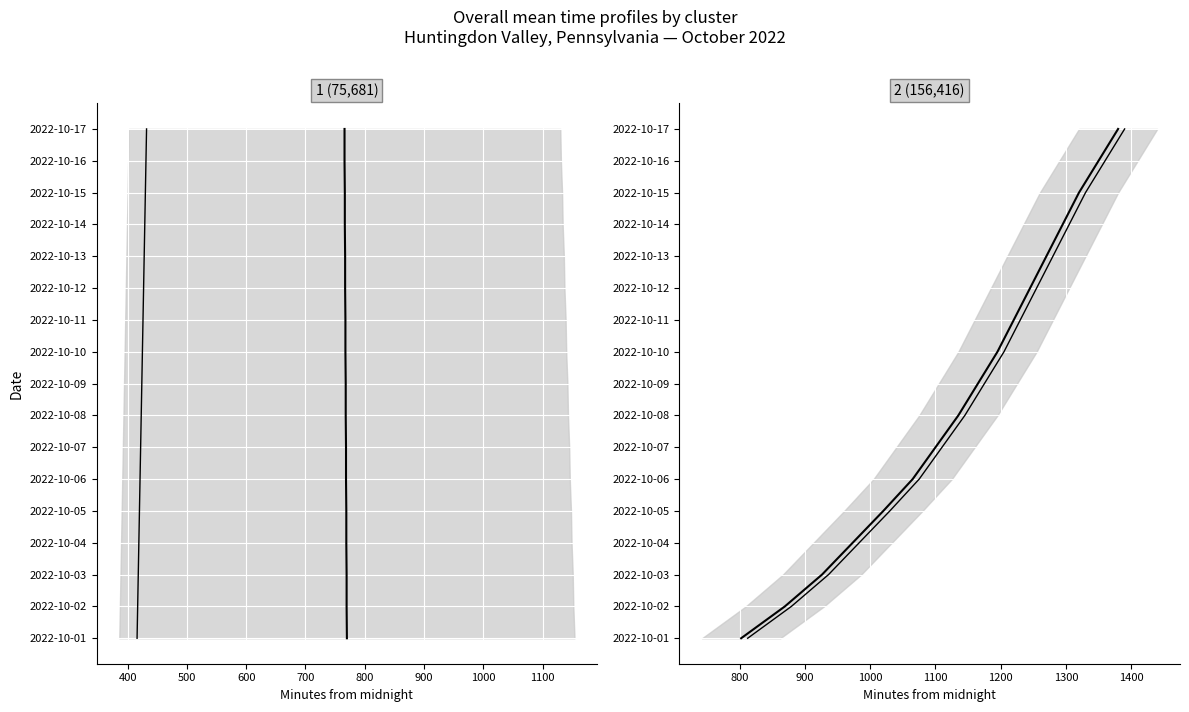

How many categories are shown in the chart?

17